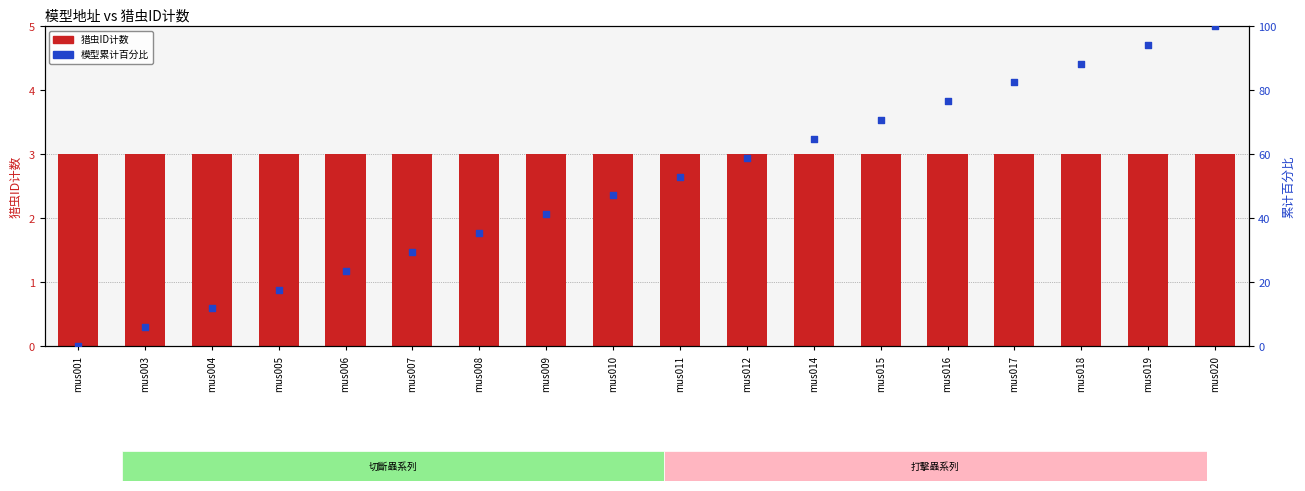

Which series has the largest total across all categories?

模型累计百分比